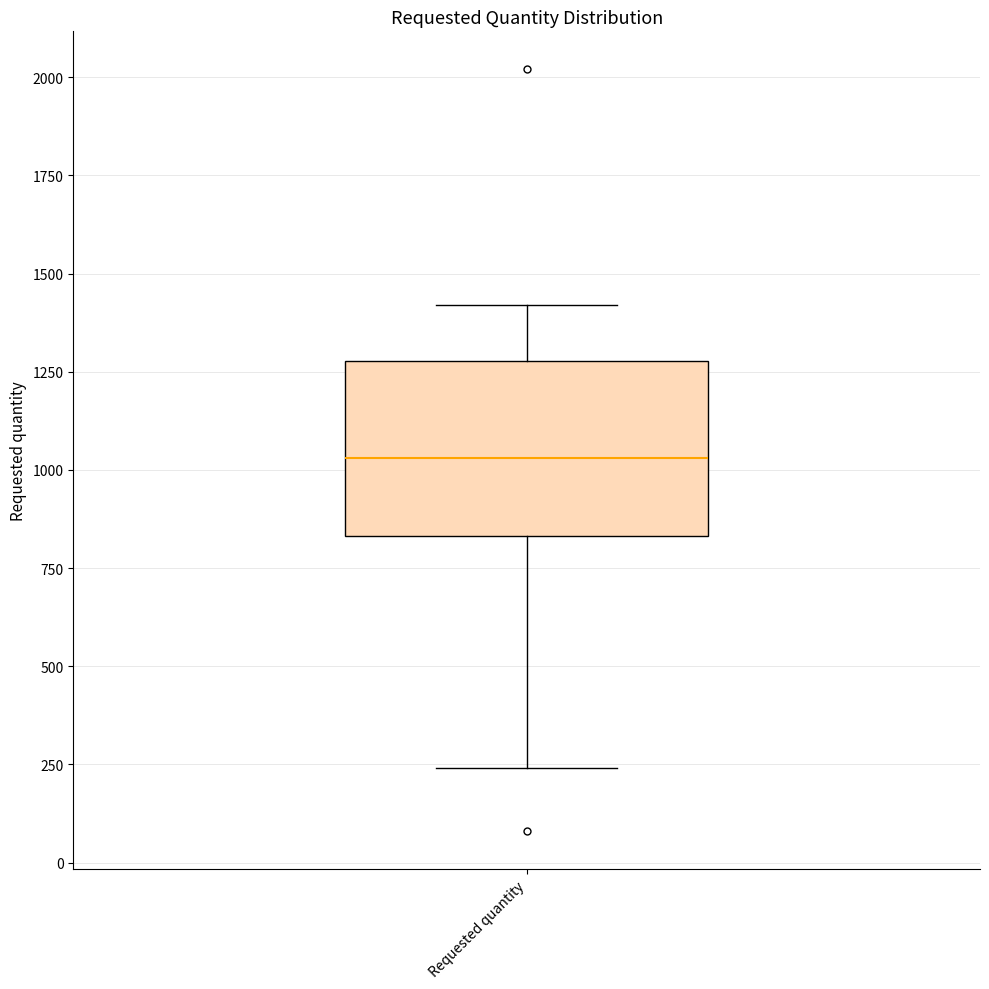

Where does the lower whisker of the box for Requested quantity end on the y-axis? The values are not printed on the chart, so give them approximately, as read against the axis.

250